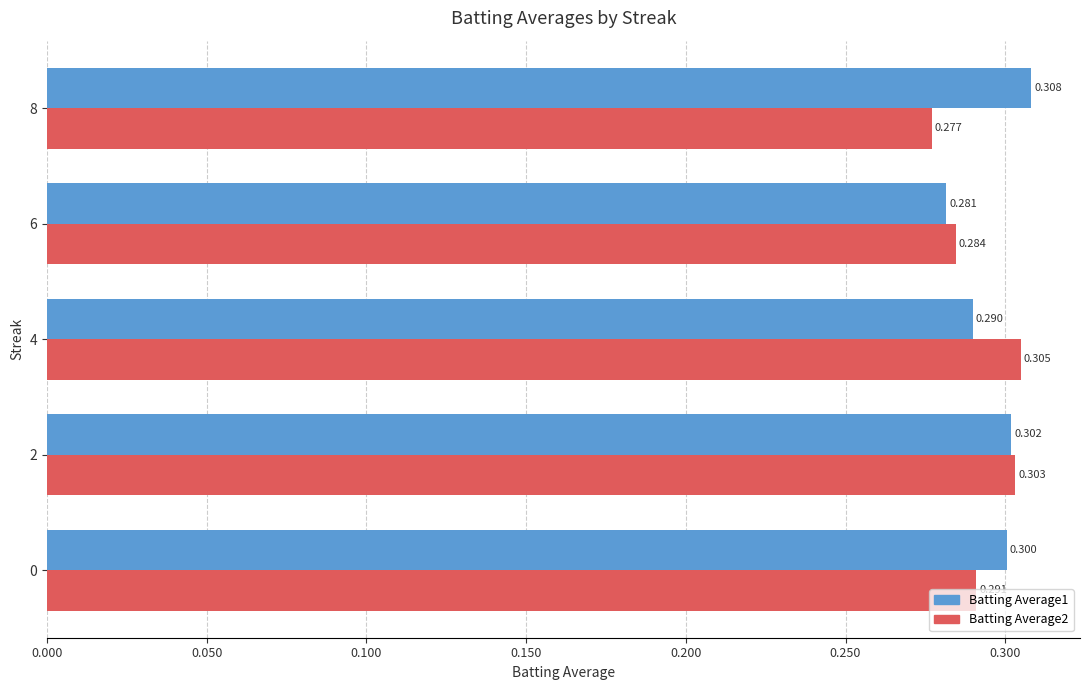

What are all the series names shown in the legend?

Batting Average1, Batting Average2